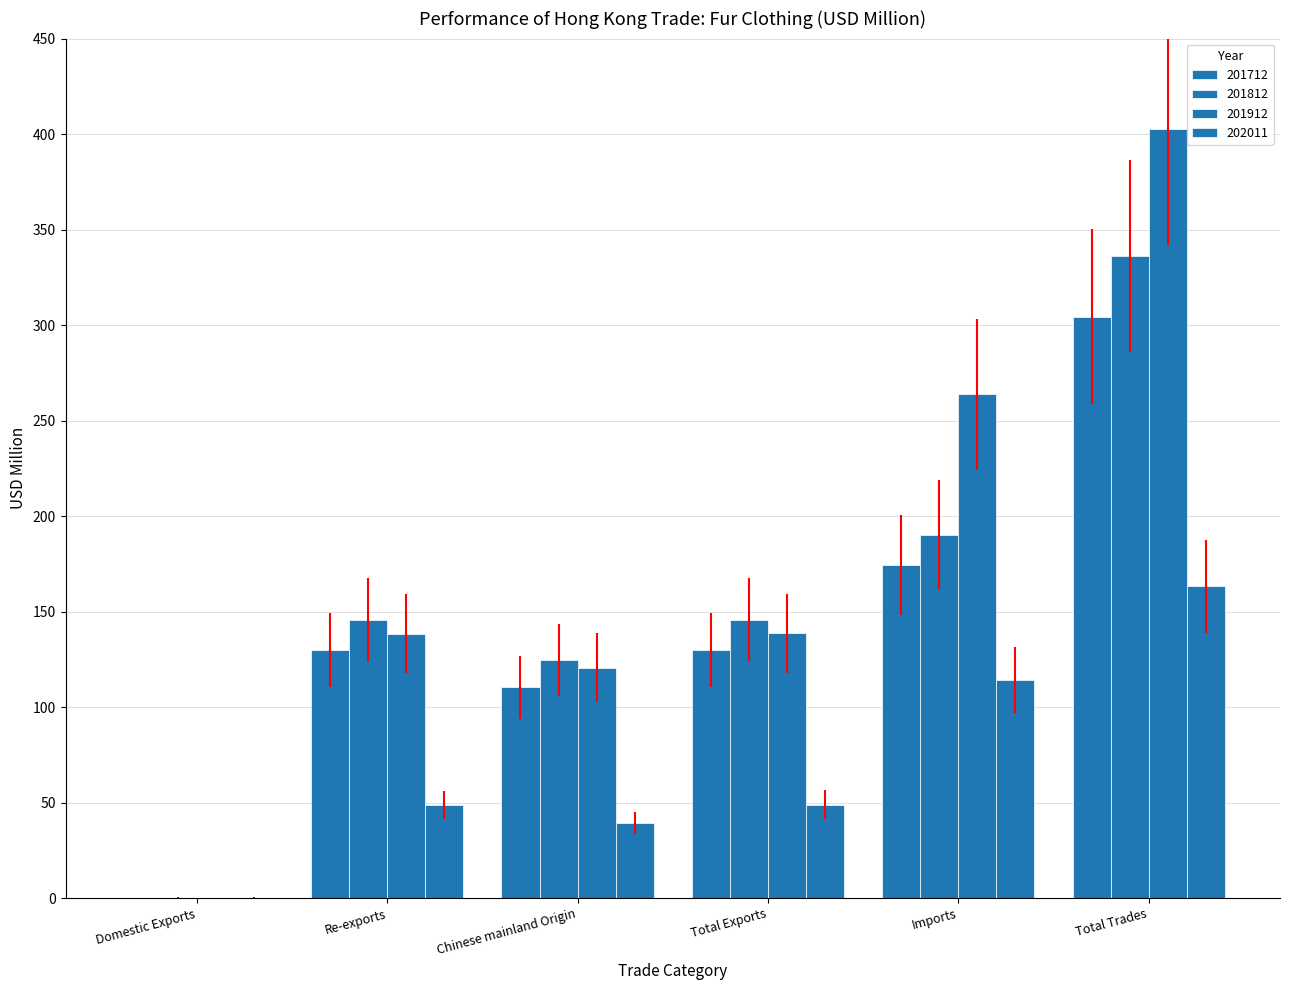

What is the highest value of the 202011 series?

163.2